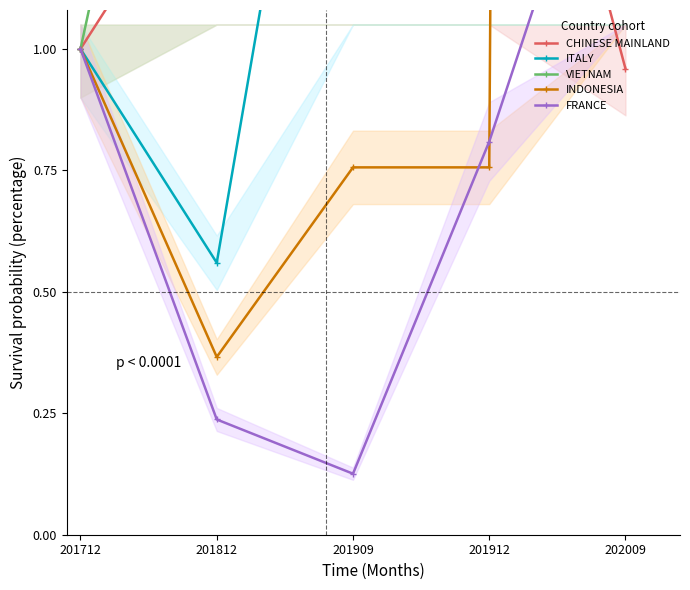

What is the difference between the maximum and second lowest values in the FRANCE series?

1.4